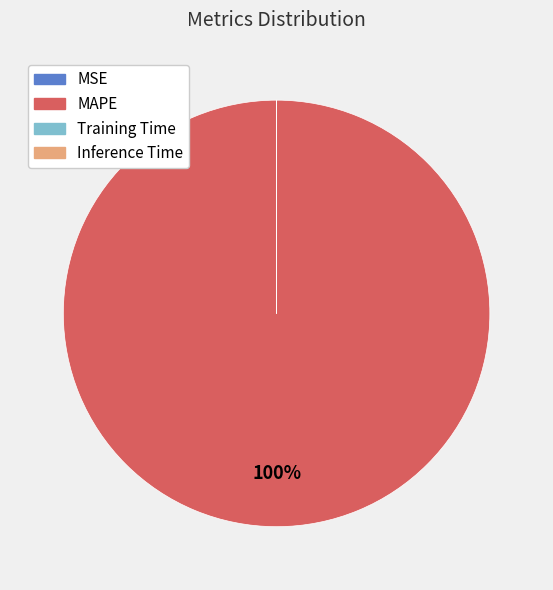

Is there a majority slice in this chart?

Yes